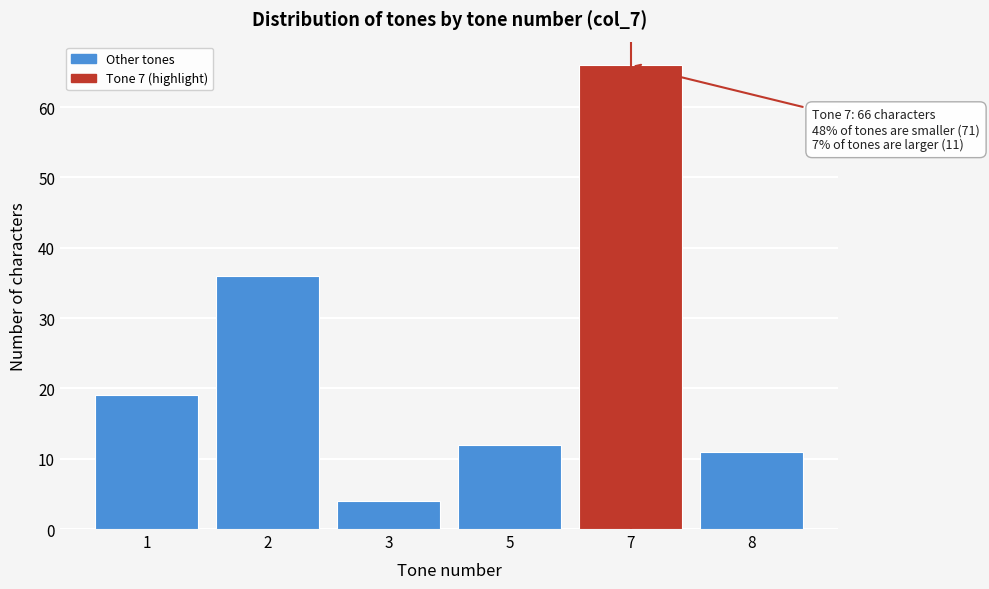

Reading right to left, extract all data points from this chart.

11	66	12	4	36	19